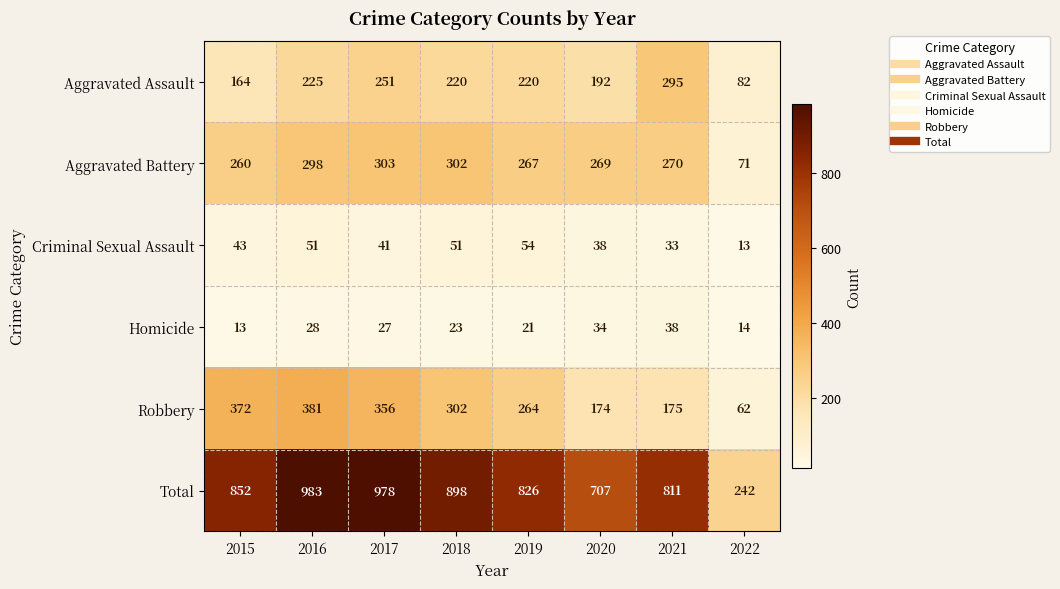

Rank the series by their maximum value, from lowest to highest.

Homicide, Criminal Sexual Assault, Aggravated Assault, Aggravated Battery, Robbery, Total